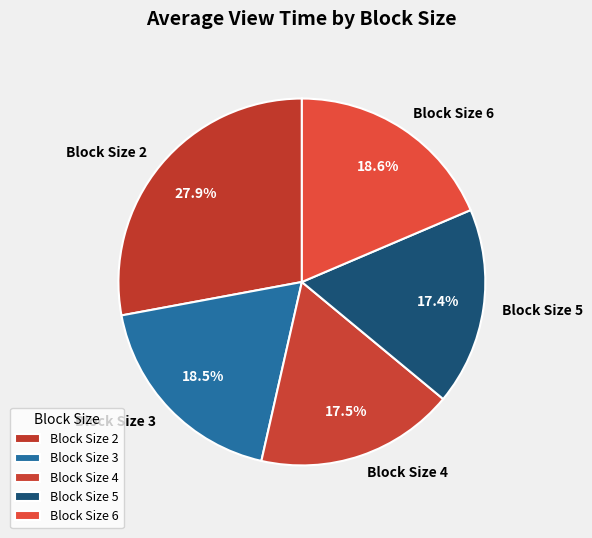

Combined, do Block Size 6 and Block Size 5 account for over 50%?

No